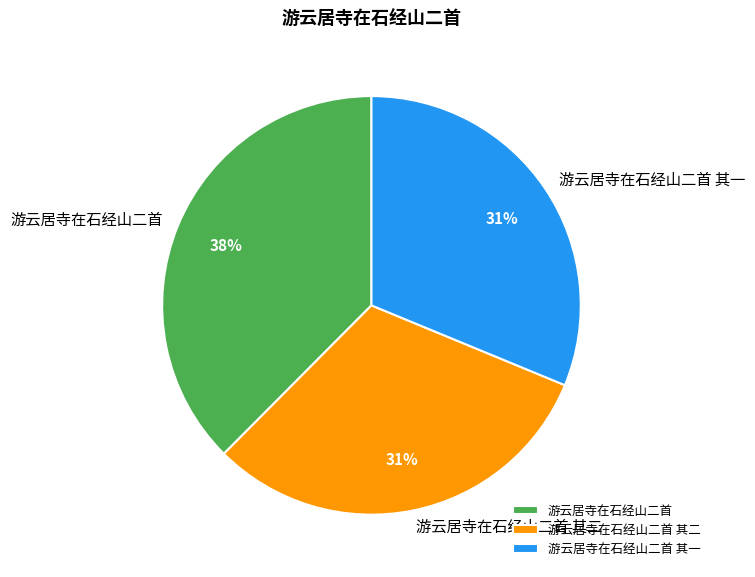

Is there any slice that represents more than half of the pie?

No